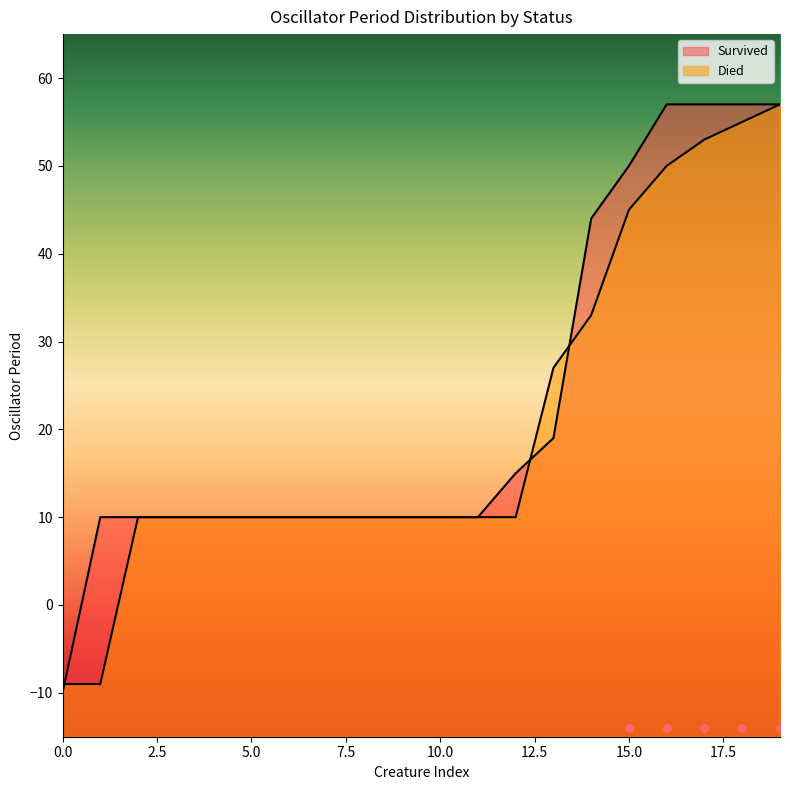

The value of Died at 5.0 is 7. True or false?

False